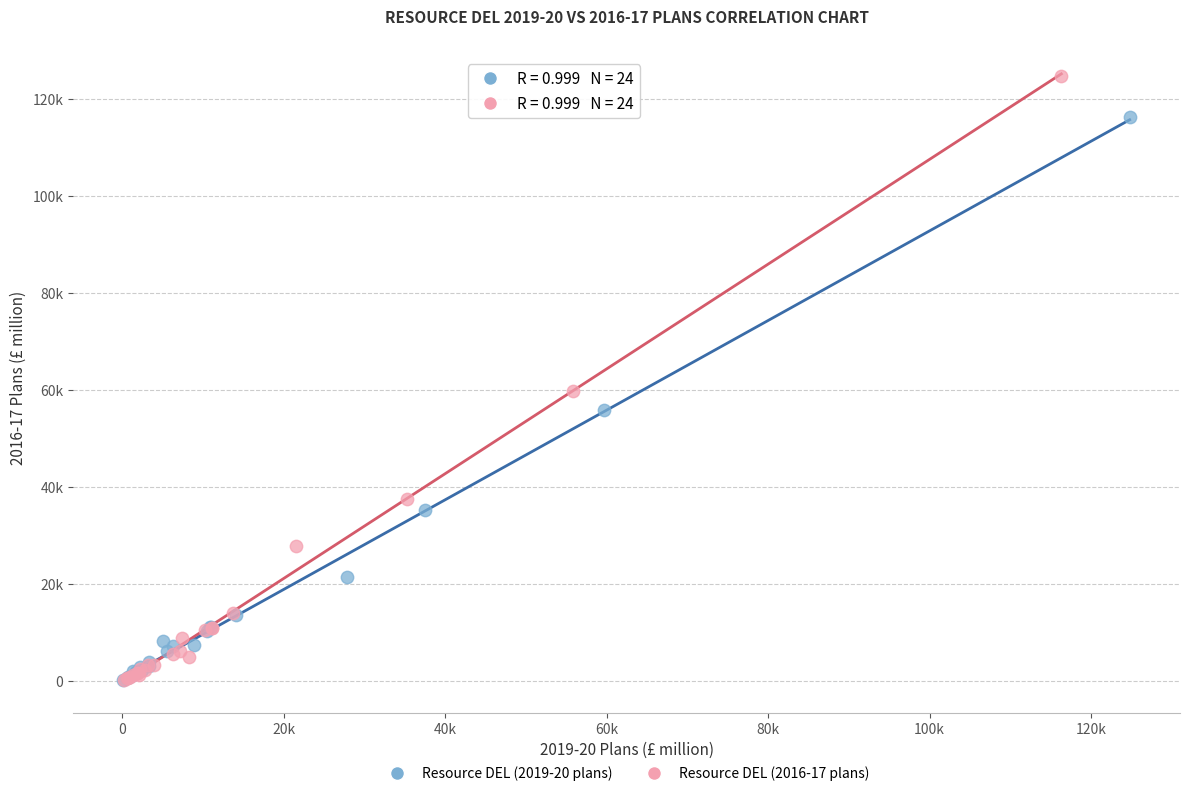

What are all the series names shown in the legend?

Resource DEL (2019-20 plans), Resource DEL (2016-17 plans)